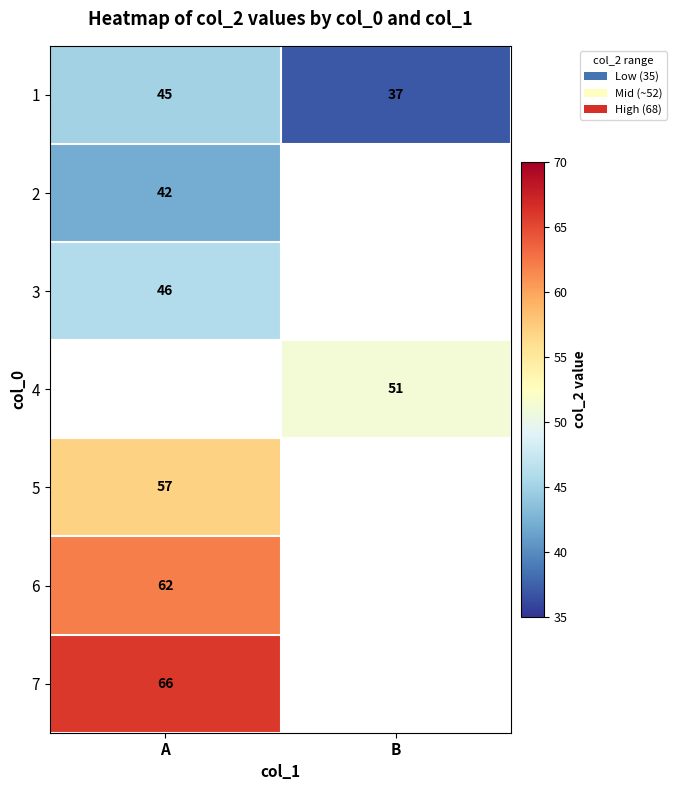

At which label does 1 reach its peak?

A